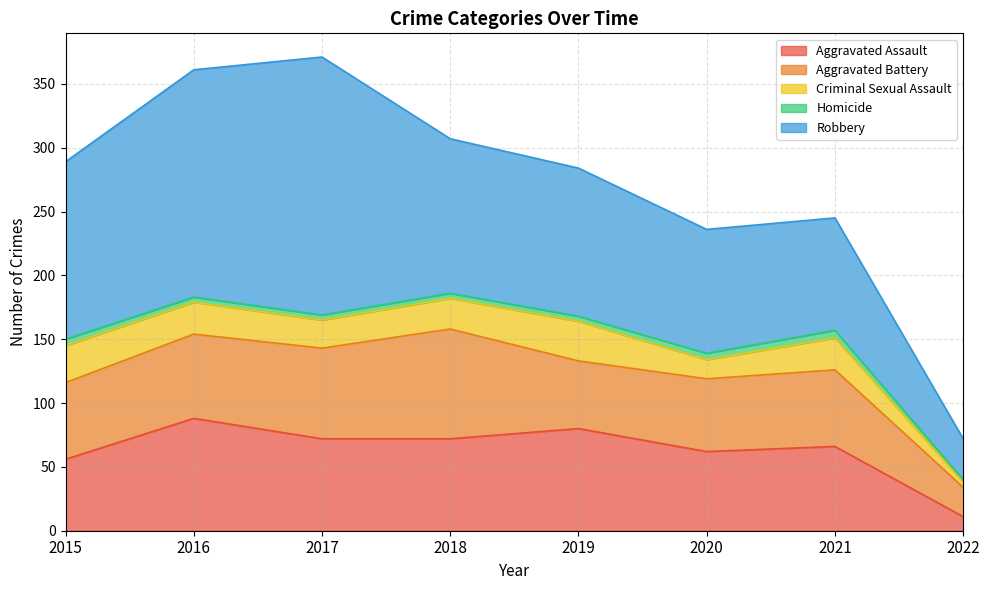

True or false: Robbery has a value of 178 at 2016.

True